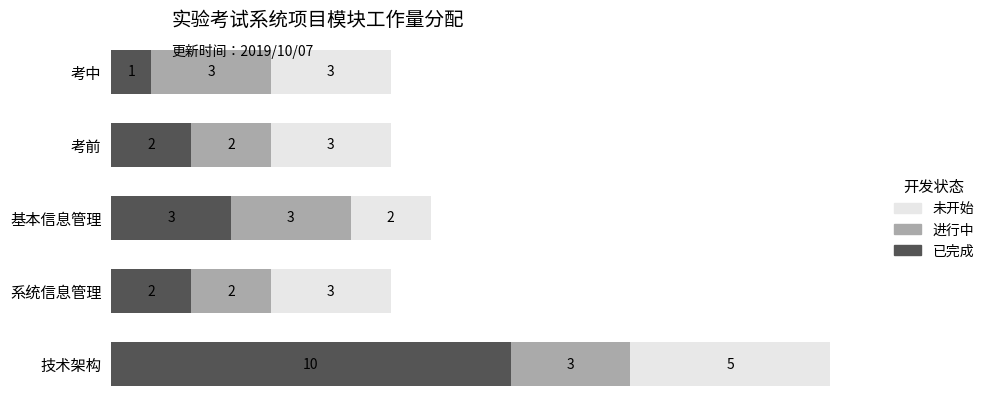

What is the difference between the maximum and second lowest values in the 已完成 series?

8